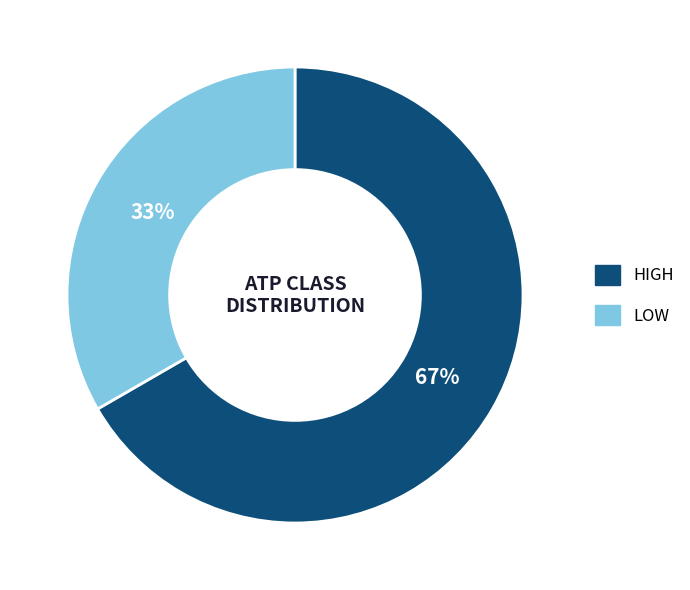

Is there a majority slice in this chart?

Yes